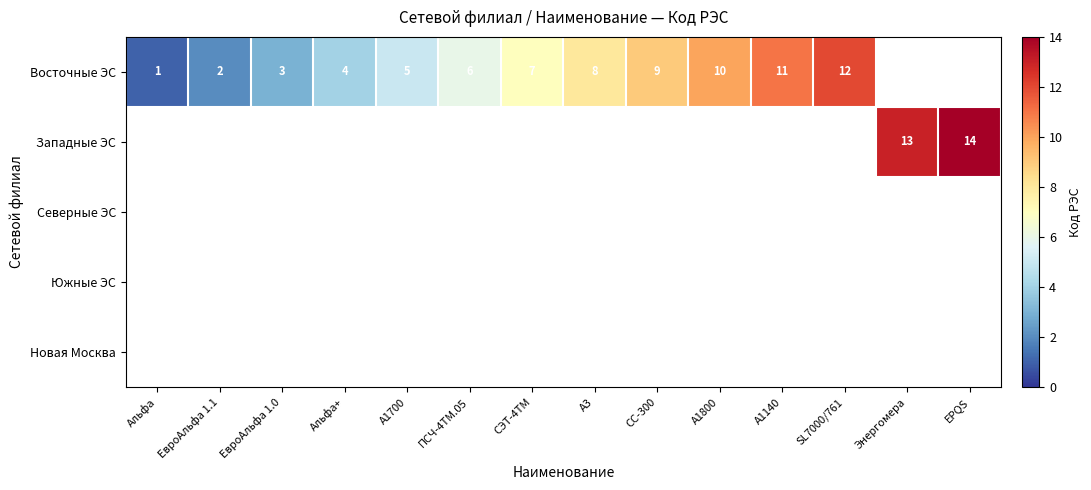

Is the value of Западные ЭС at EPQS greater than the value of Восточные ЭС at SL7000/761?

Yes